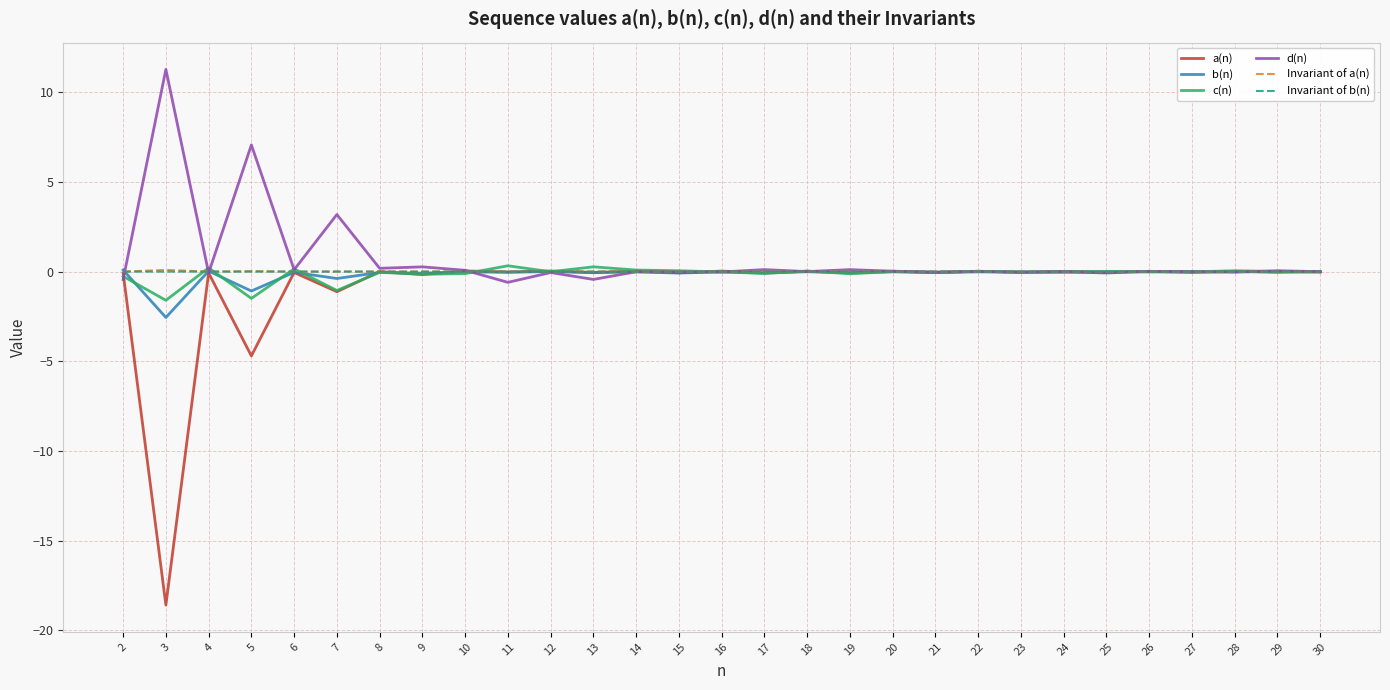

Which series has the largest range (max minus min)?

a(n)